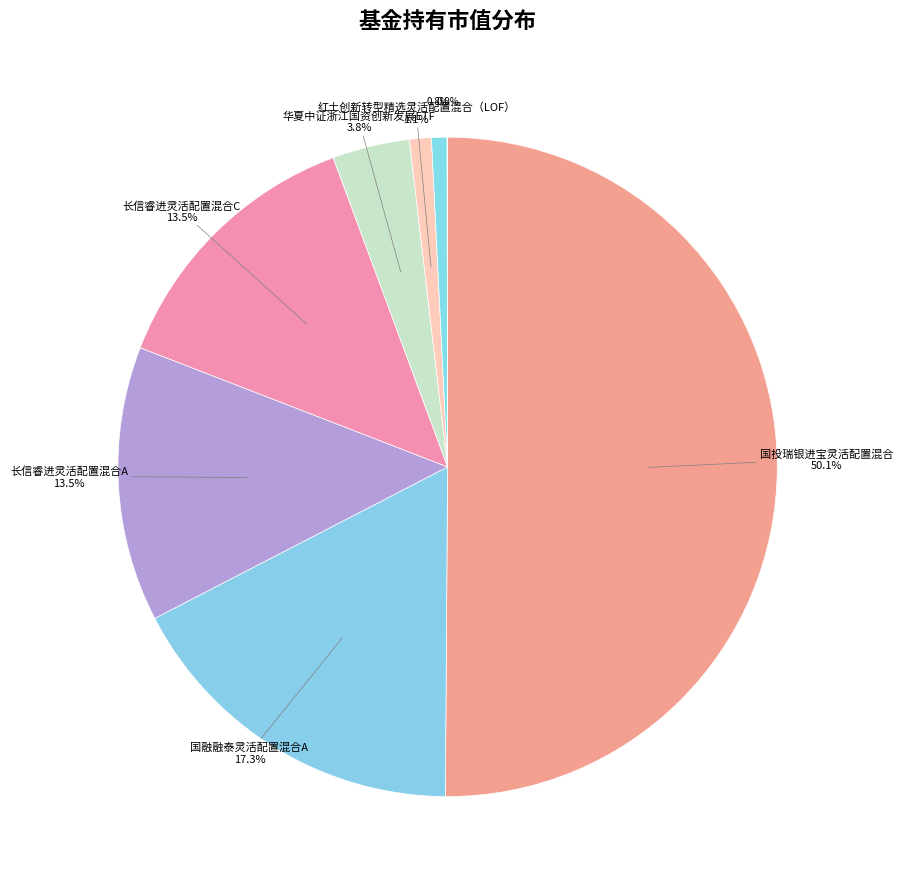

Rank the categories by value from highest to lowest.

国投瑞银进宝灵活配置混合, 国融融泰灵活配置混合A, 长信睿进灵活配置混合A, 长信睿进灵活配置混合C, 华夏中证浙江国资创新发展ETF, 红土创新转型精选灵活配置混合（LOF）, 浙商汇金中证浙江凤凰行动50ETF, 国融融泰灵活配置混合C